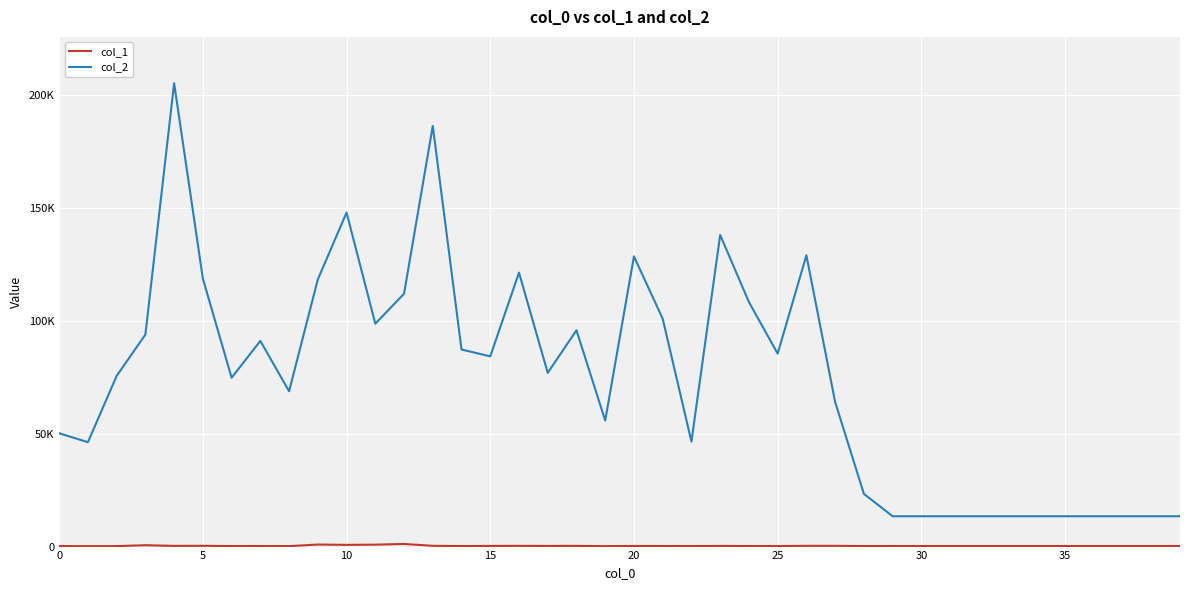

Does the chart have visible grid lines?

Yes